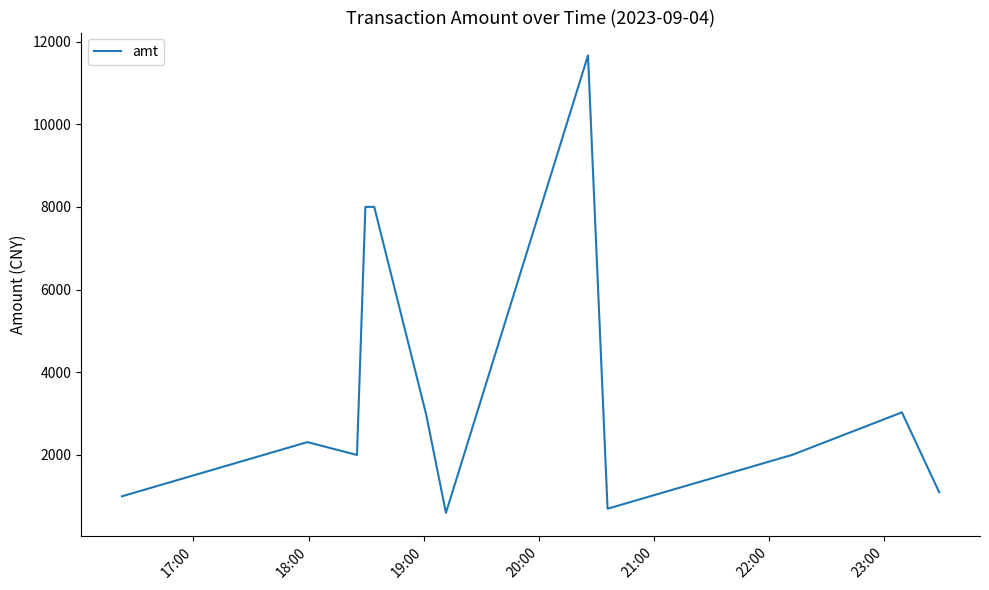

What is the greatest value displayed?

11664.0